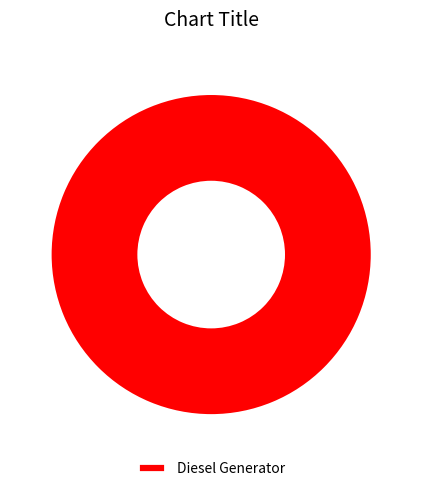

Rank the categories by value from lowest to highest.

Diesel Generator